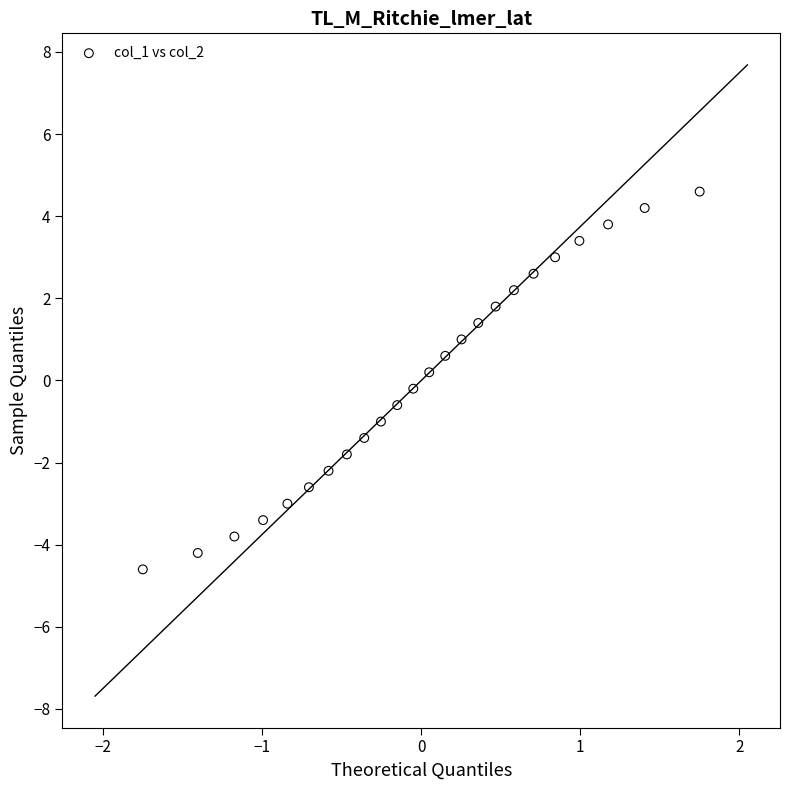

What is the range of X values (max minus min)?

3.5